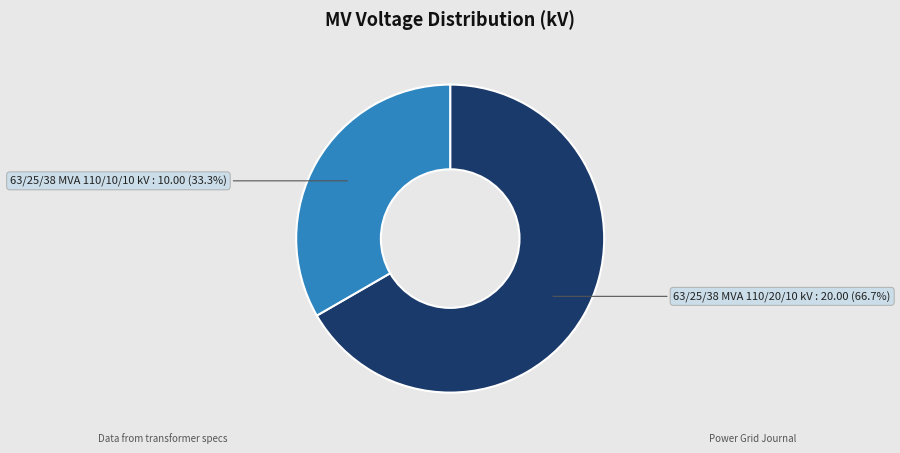

How many slices are in this pie chart?

2